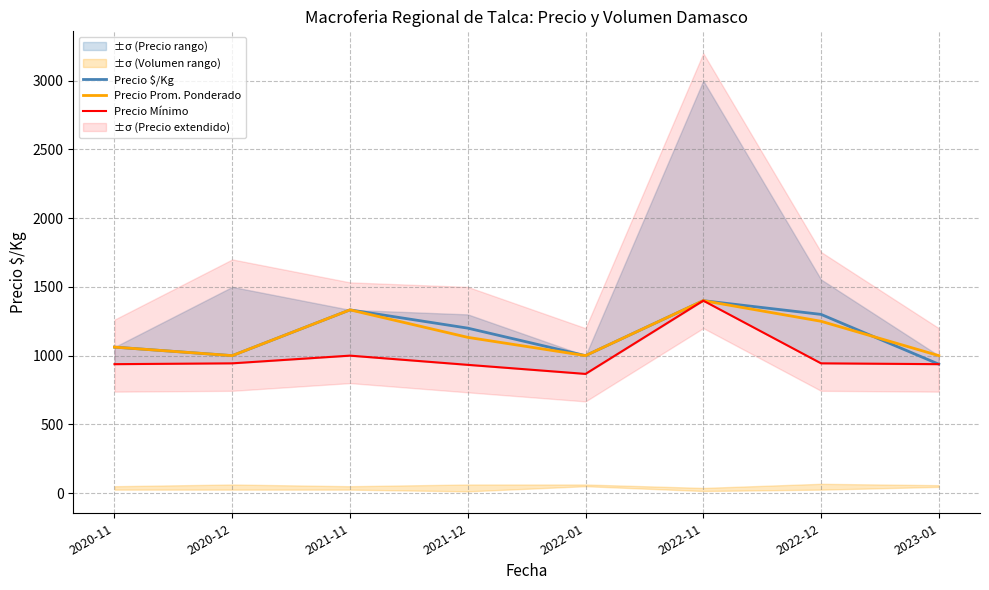

What is the approximate value of Precio Prom. Ponderado at 2022-01, to the nearest 50?

1000